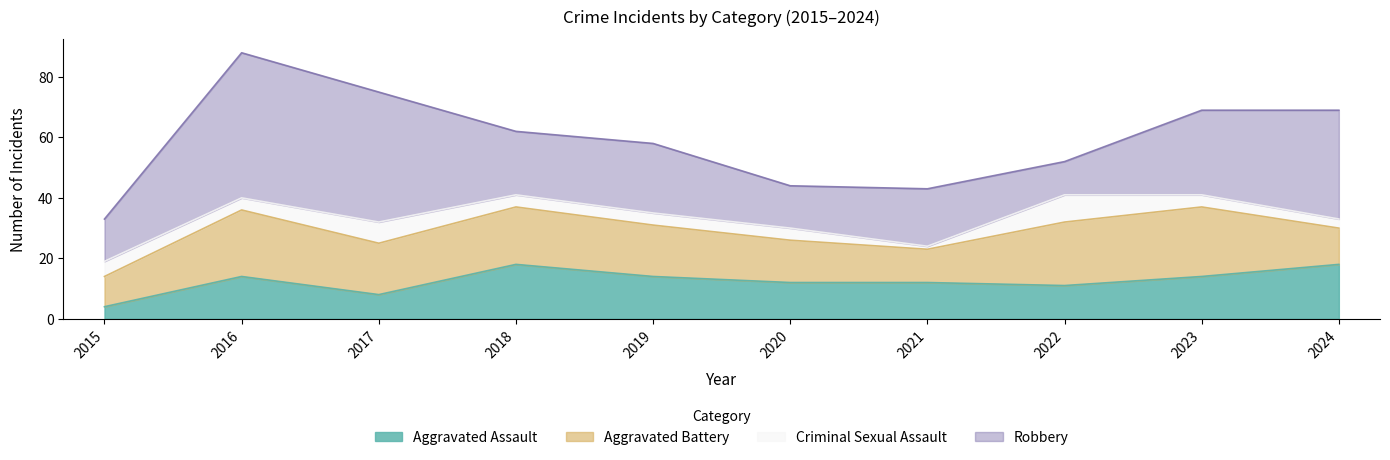

What is the sum of all Criminal Sexual Assault values?

45